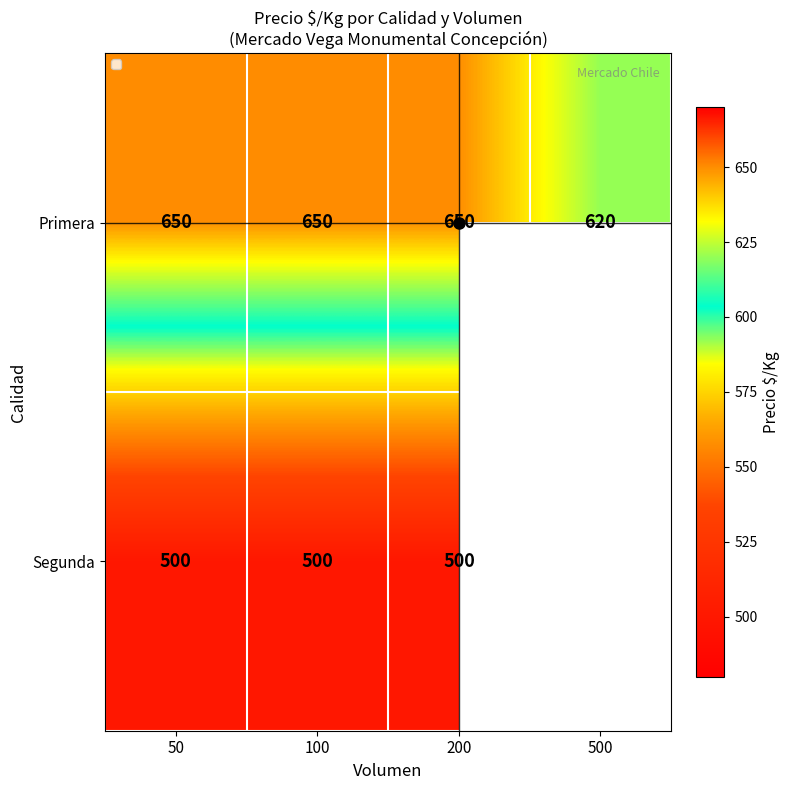

What is the difference between the maximum and minimum values in the Primera series?

30